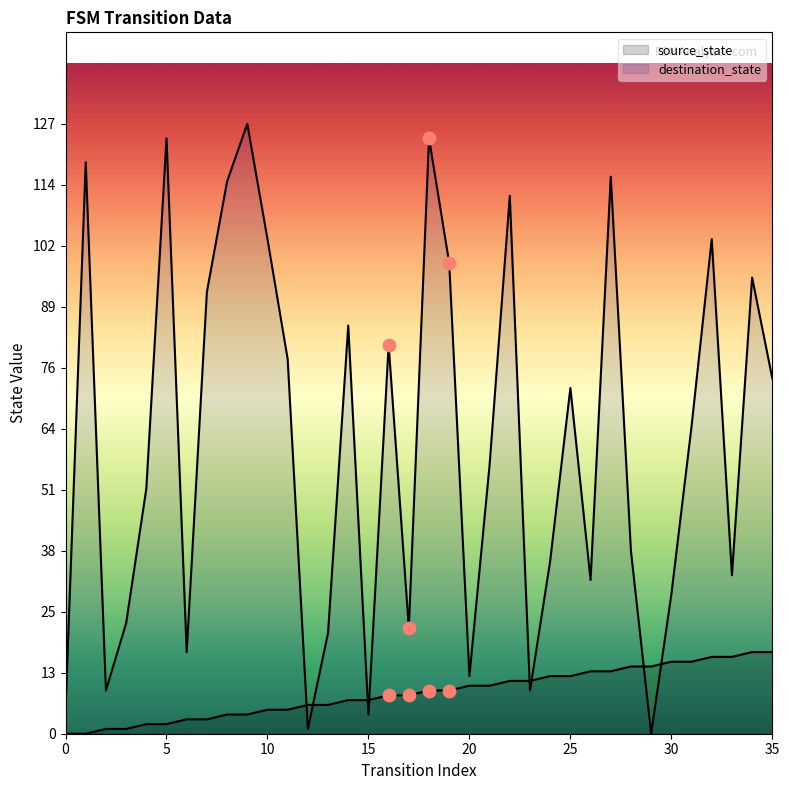

What are all the series names shown in the legend?

source_state, destination_state